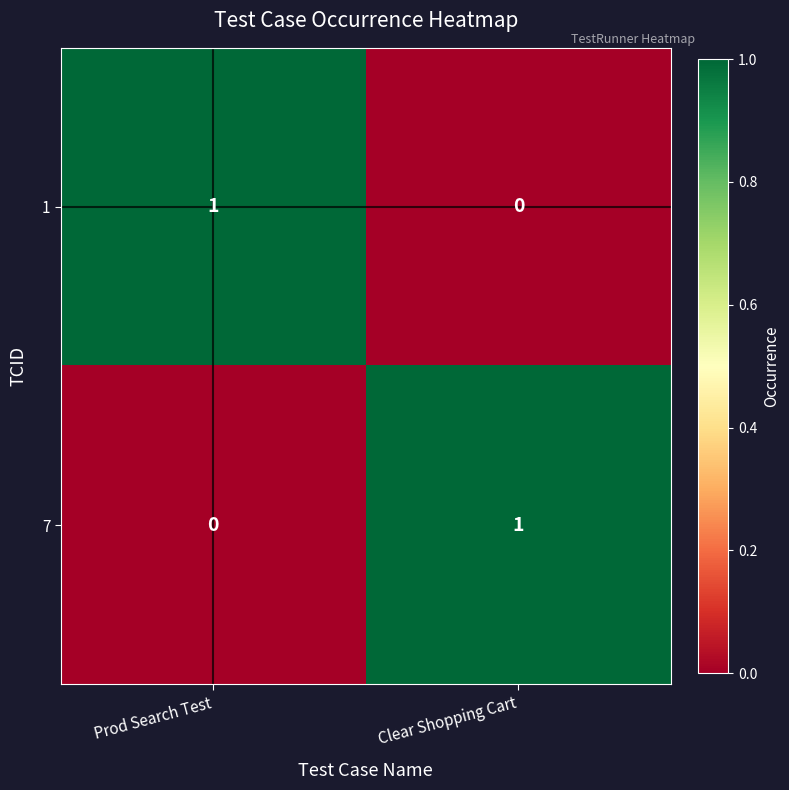

How many positive values does the 1 series have?

1